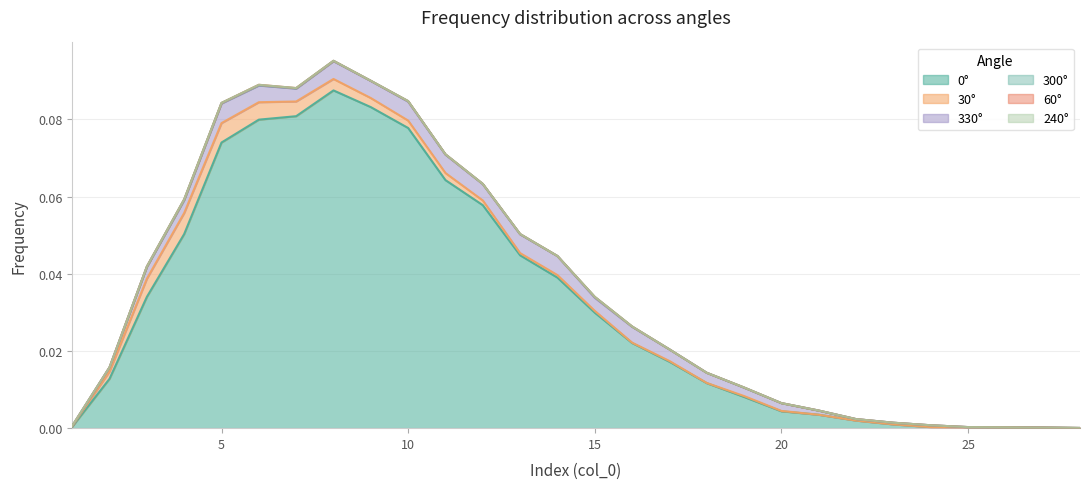

What is the sum of all 0 values?

0.9